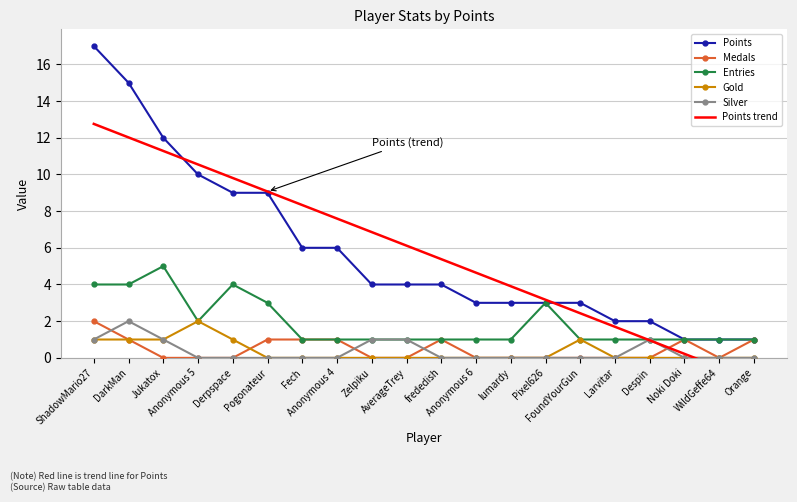

True or false: Points trend has a value of 19.7 at DarkMan.

False